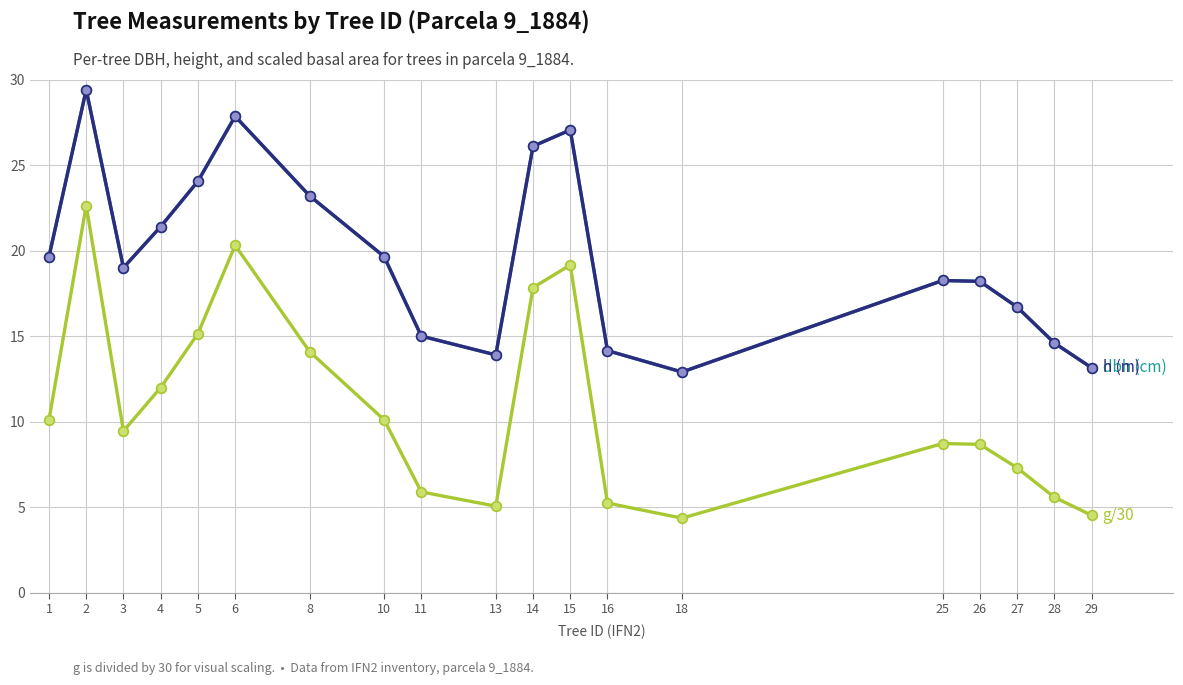

What is the maximum value shown in the chart?

29.4